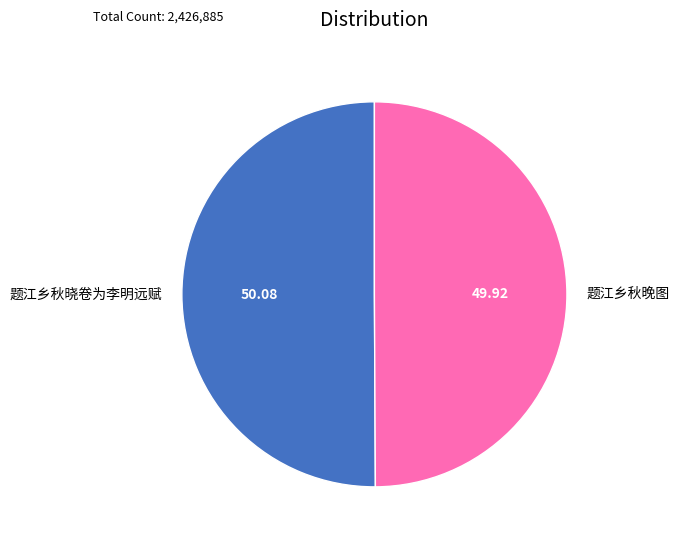

Combined, do 题江乡秋晓卷为李明远赋 and 题江乡秋晚图 account for over 50%?

Yes